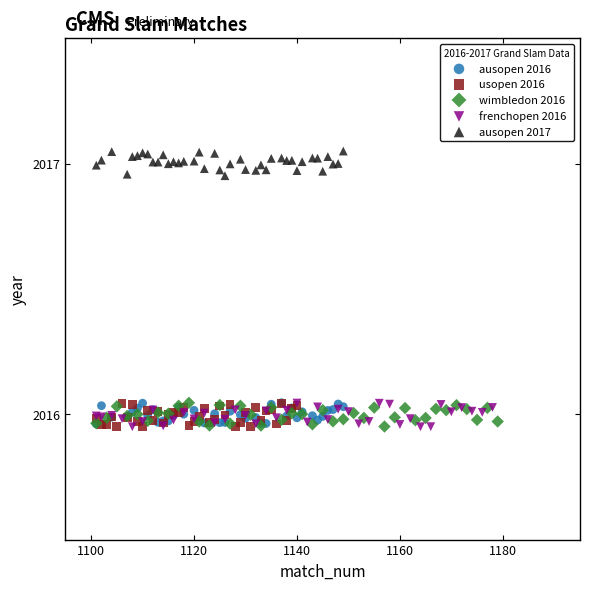

What are all the series names shown in the legend?

ausopen 2016, usopen 2016, wimbledon 2016, frenchopen 2016, ausopen 2017